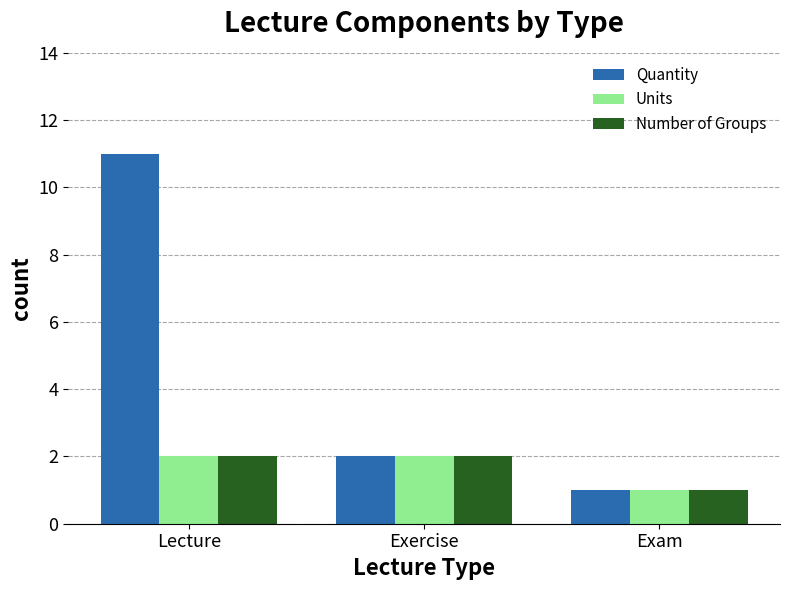

Which series has the largest total across all categories?

Quantity